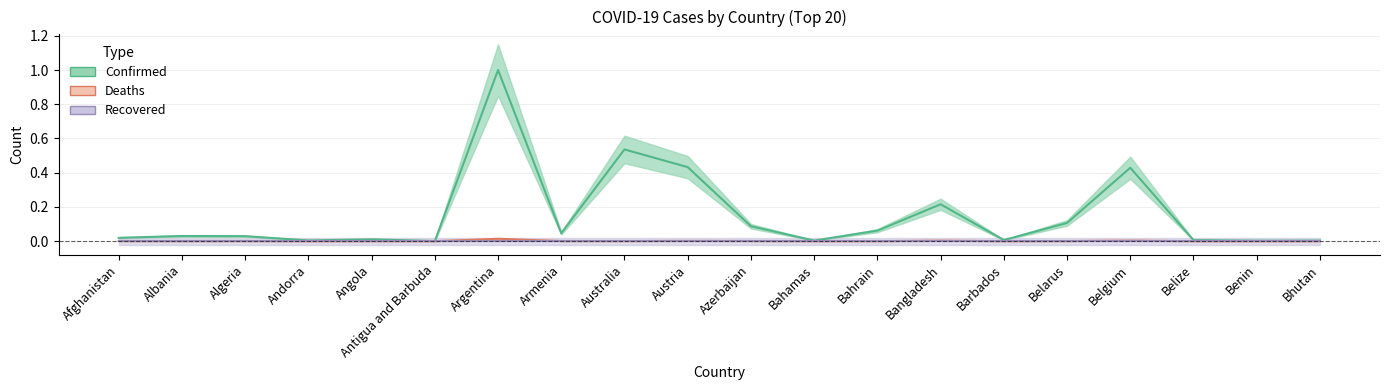

True or false: Confirmed has more than 0 points higher than both neighbors.

True